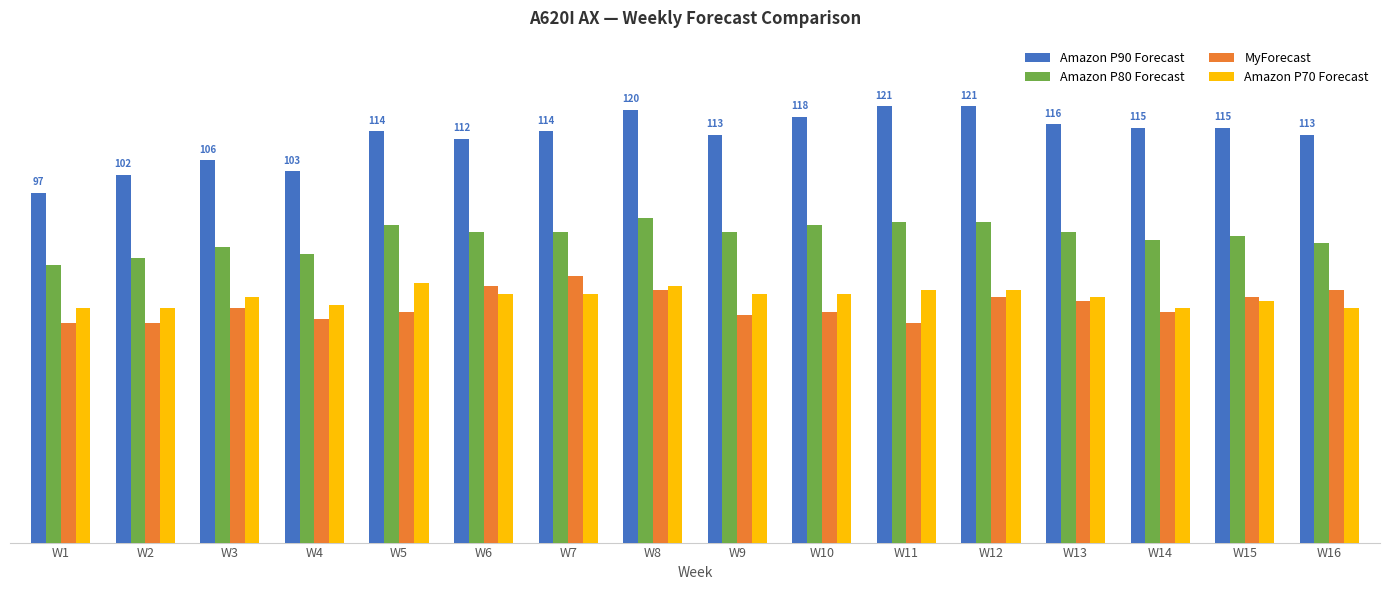

Rank the series at W3 from highest to lowest value.

Amazon P90 Forecast, Amazon P80 Forecast, Amazon P70 Forecast, MyForecast